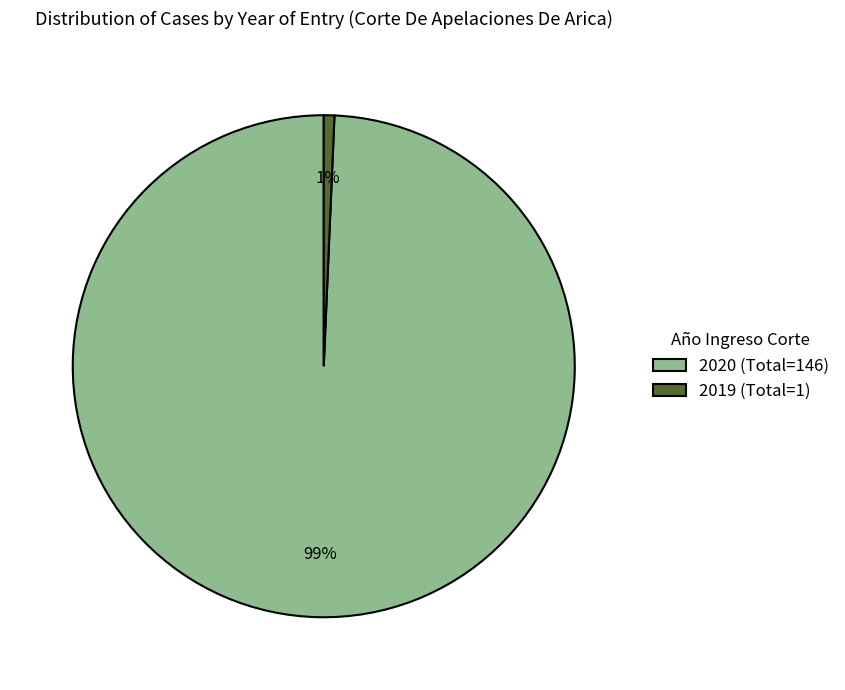

Between 2019 (Total=1) and 2020 (Total=146), which is larger?

2020 (Total=146)